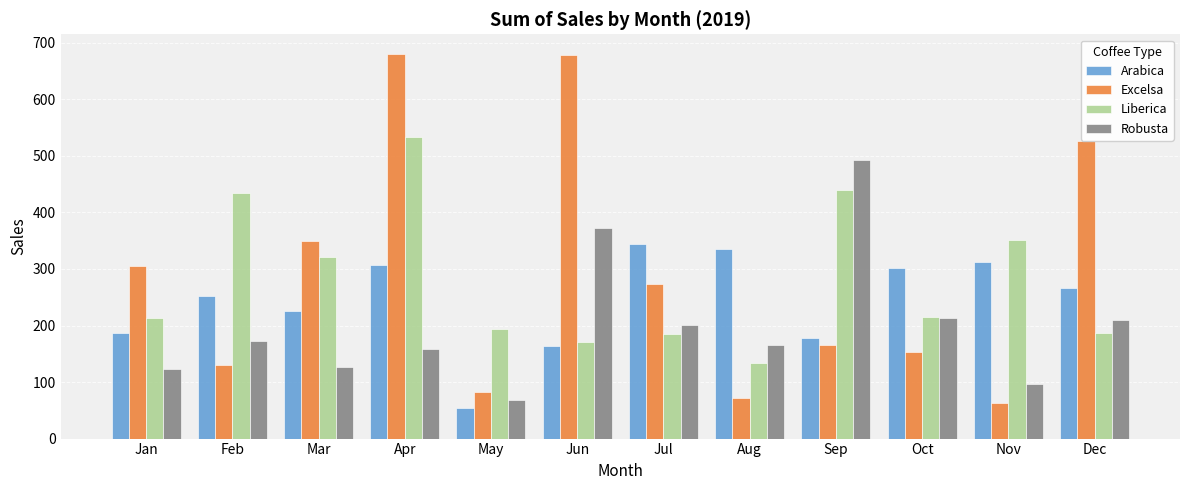

The Robusta series shows 126.0 at Mar. True or false?

True